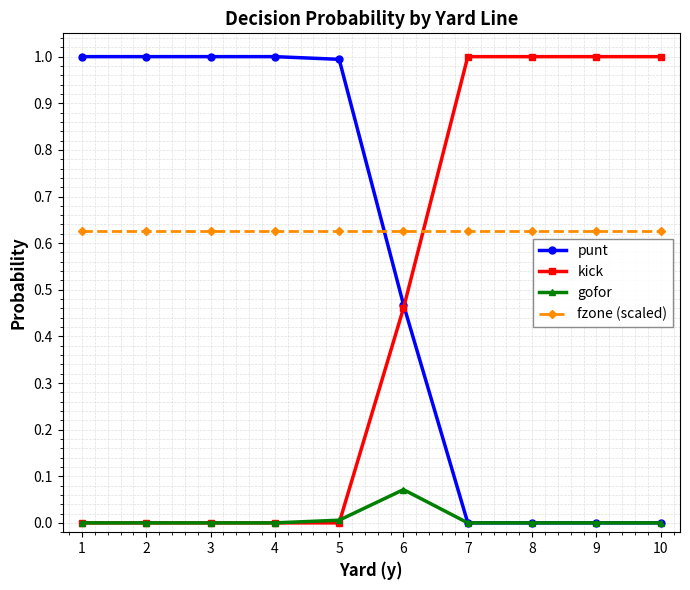

After their last crossing, which series has the higher values: punt or fzone (scaled)?

fzone (scaled)